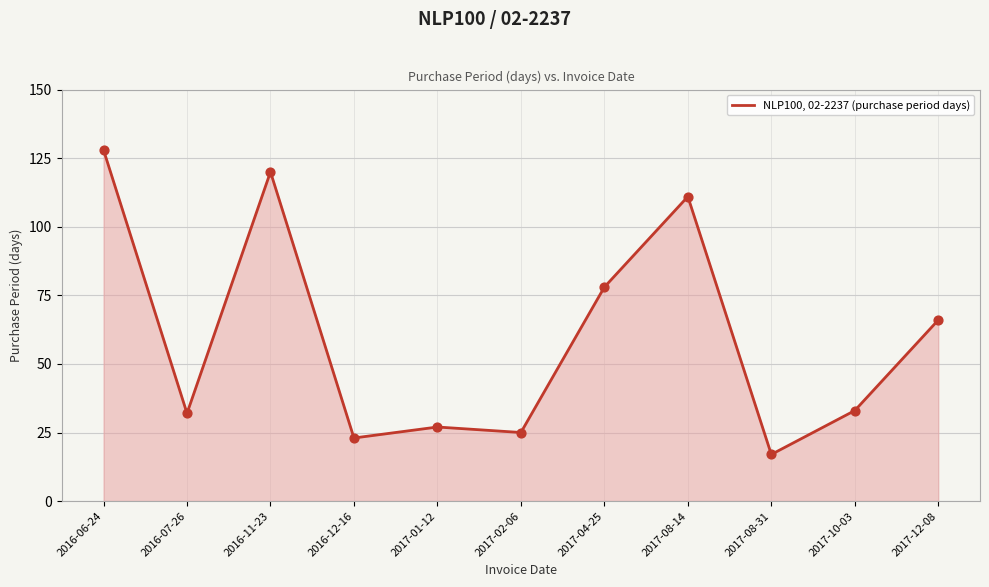

Which has a higher value, 2017-01-12 or 2017-10-03?

2017-10-03